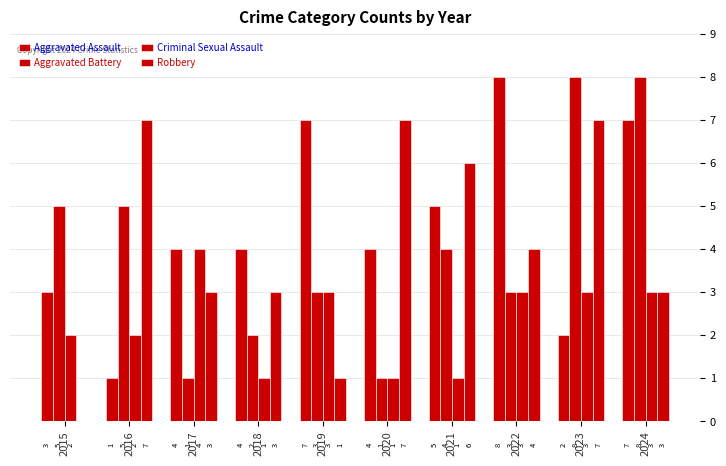

What is the maximum value for Aggravated Battery?

8